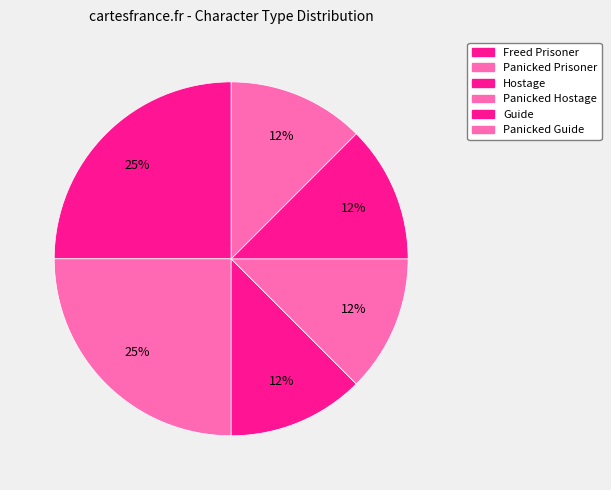

How many segments does this pie chart have?

6